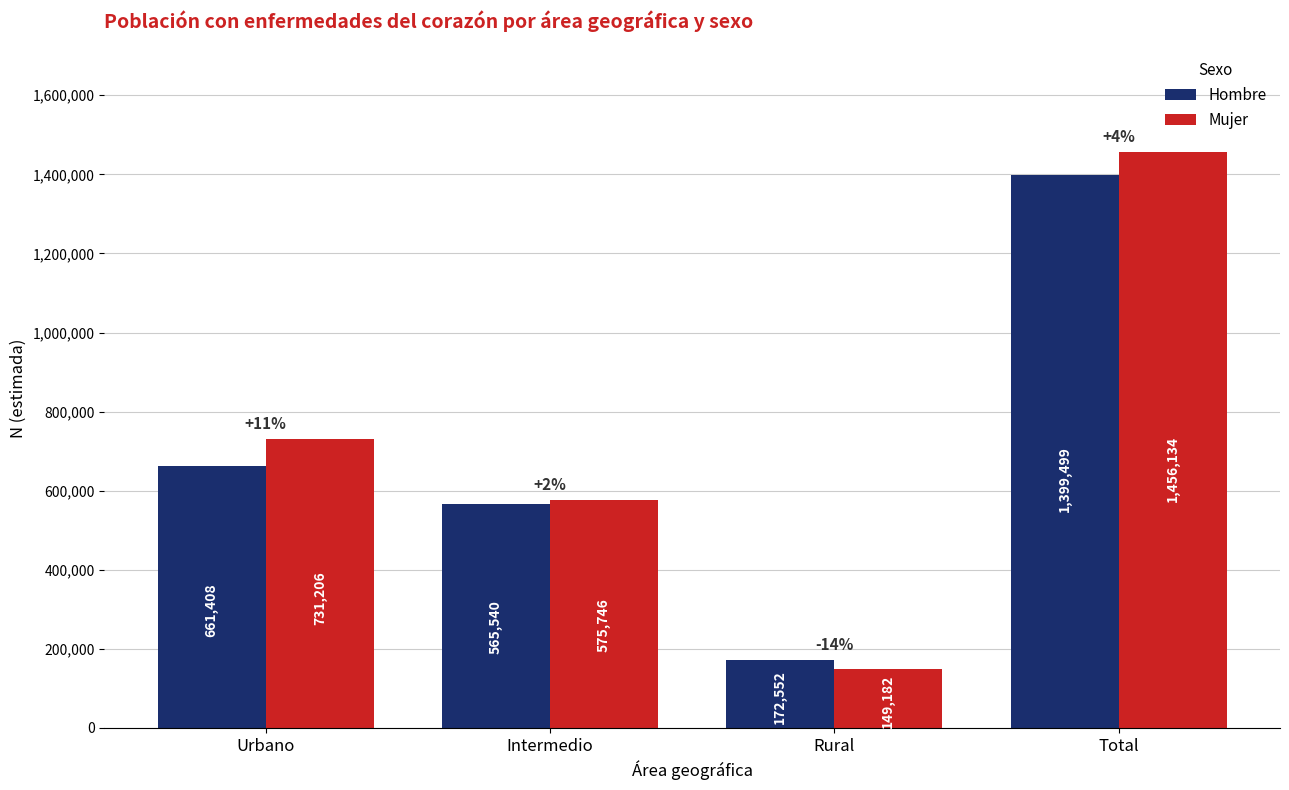

Reading left to right, what are all the values shown in this chart?

Hombre: Urbano=661408	Intermedio=565540	Rural=172552	Total=1399499
Mujer: Urbano=731206	Intermedio=575746	Rural=149182	Total=1456134